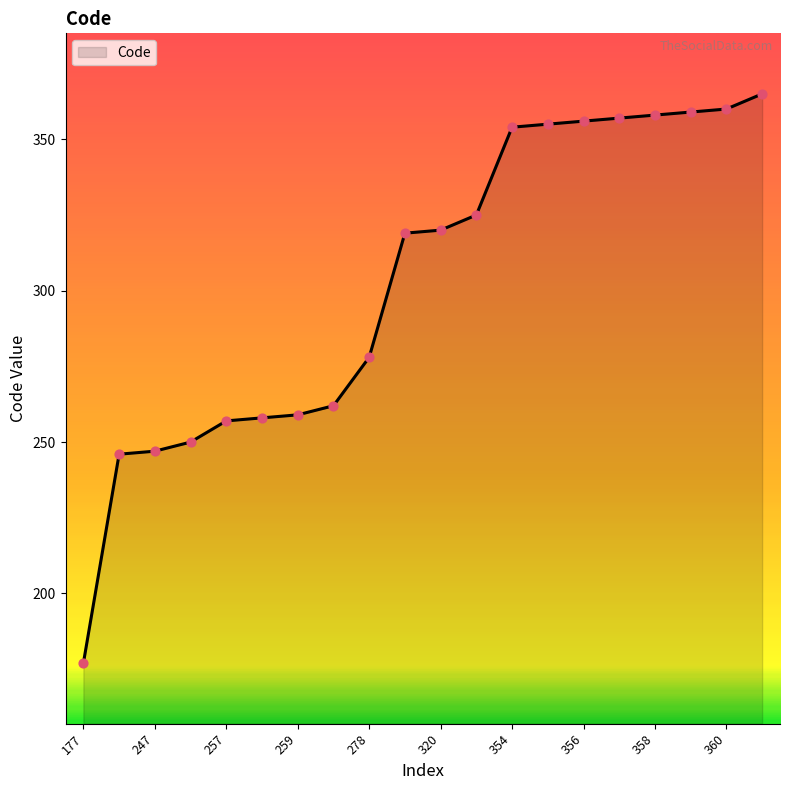

What is the greatest value displayed?

365